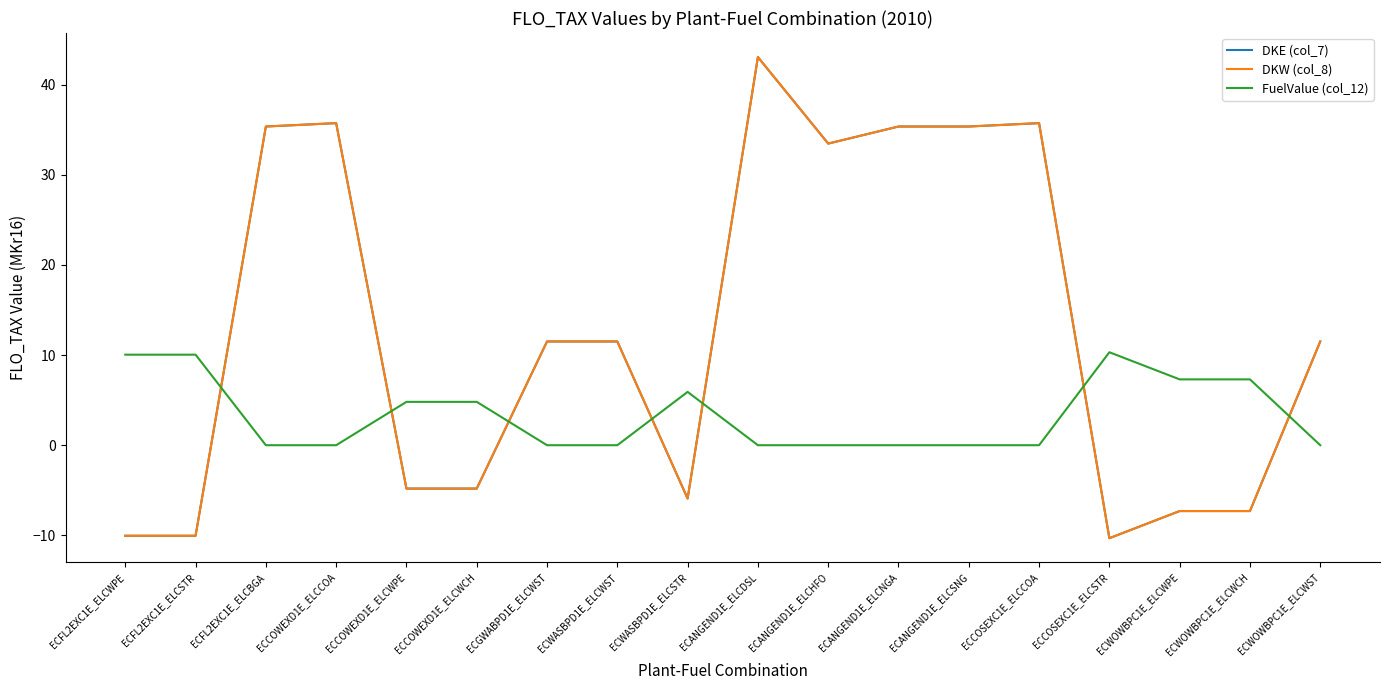

Does the chart display data point markers on the line(s)?

No